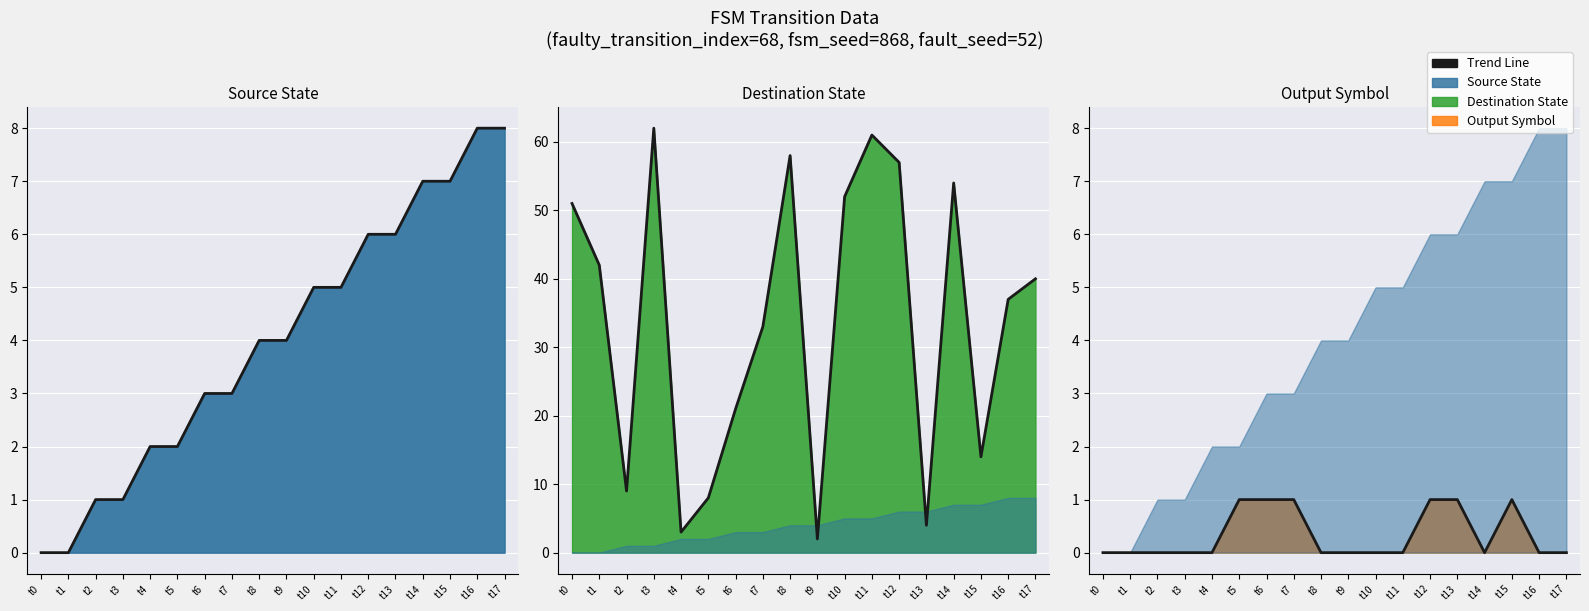

How many points are higher than both their immediate neighbors (excluding endpoints)?

1